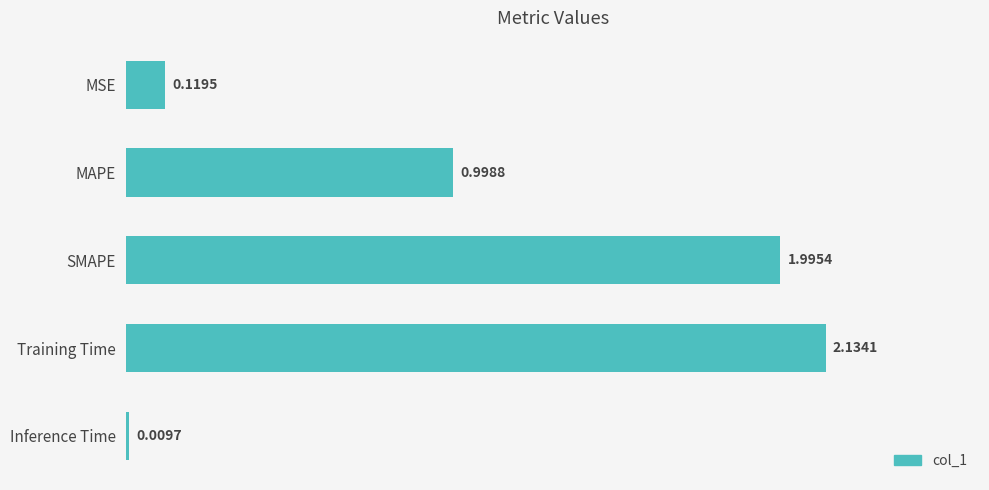

How many data points does each series have?

5